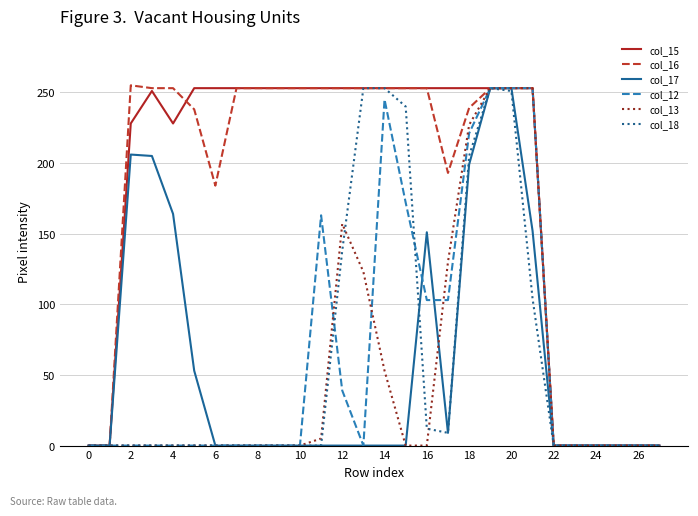

What is the greatest value displayed?

255